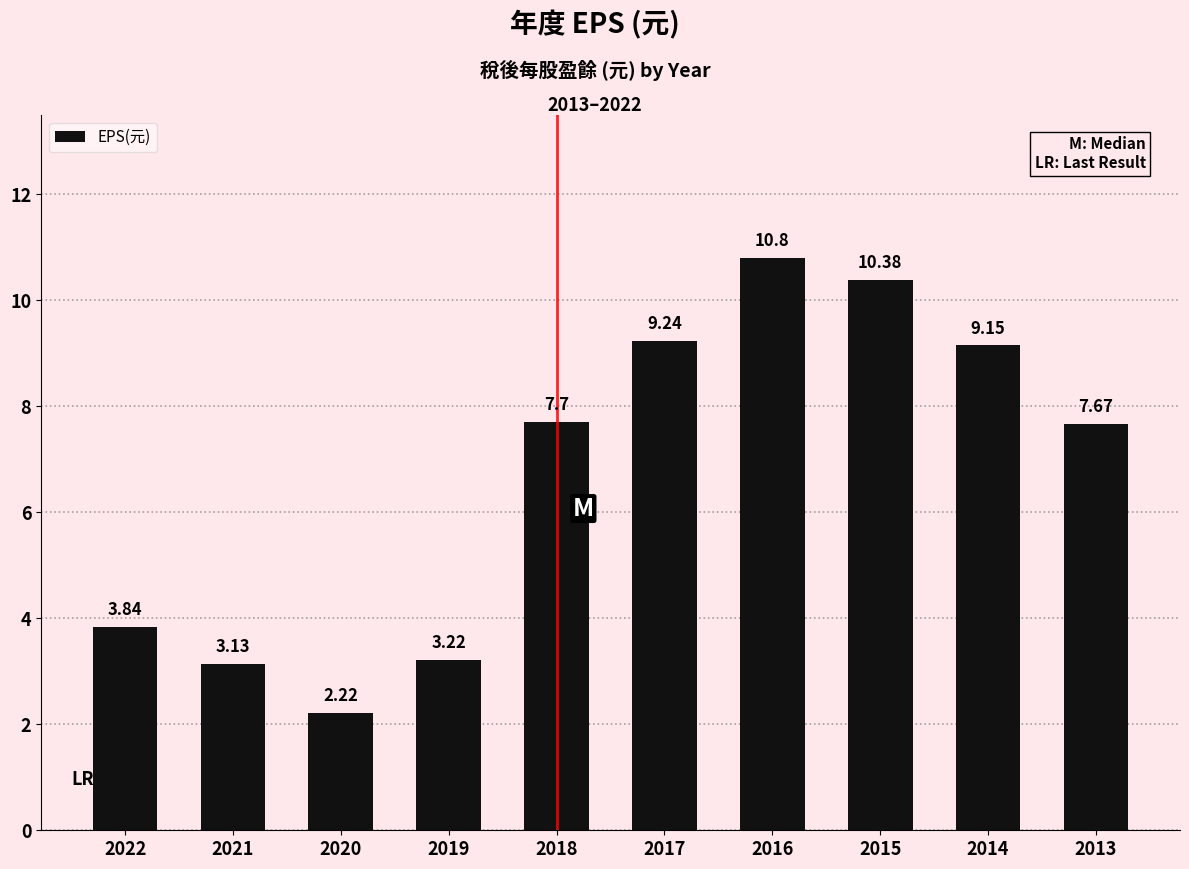

Between 2014 and 2020, which is larger?

2014